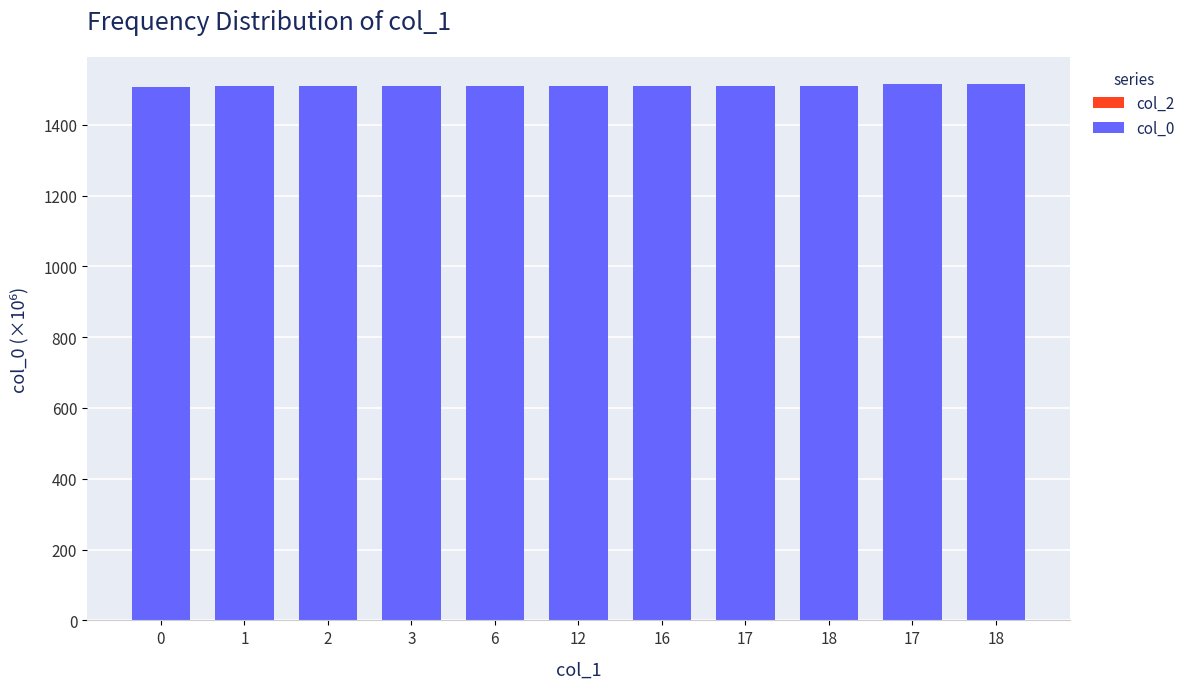

Are the bars grouped side by side (vs. stacked)?

No